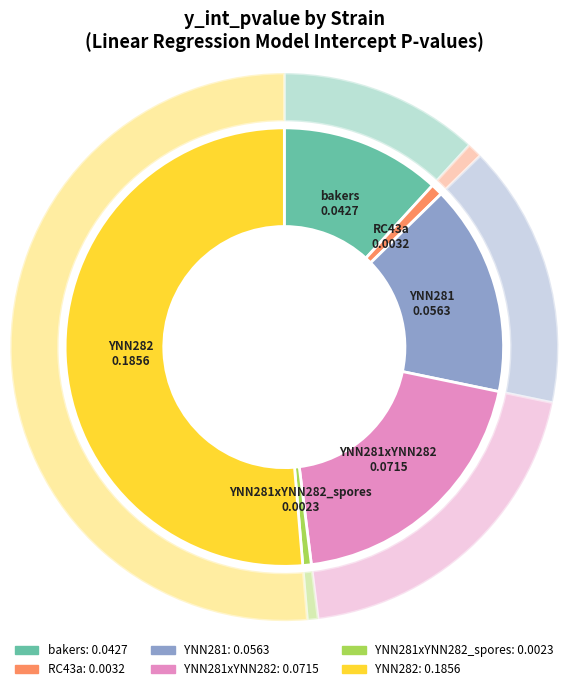

Which has a higher value, YNN281xYNN282_spores or YNN281xYNN282?

YNN281xYNN282